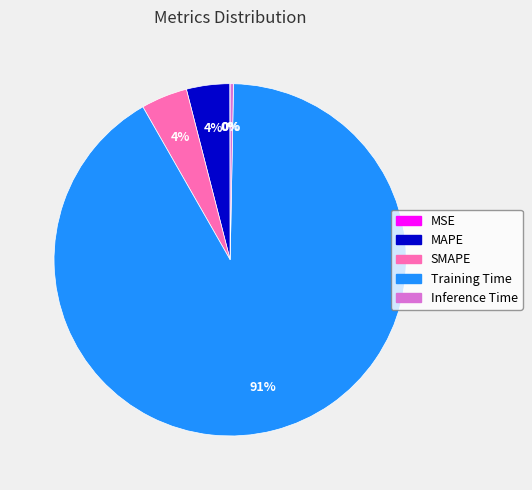

Is it true that Training Time is 99% of the pie?

False